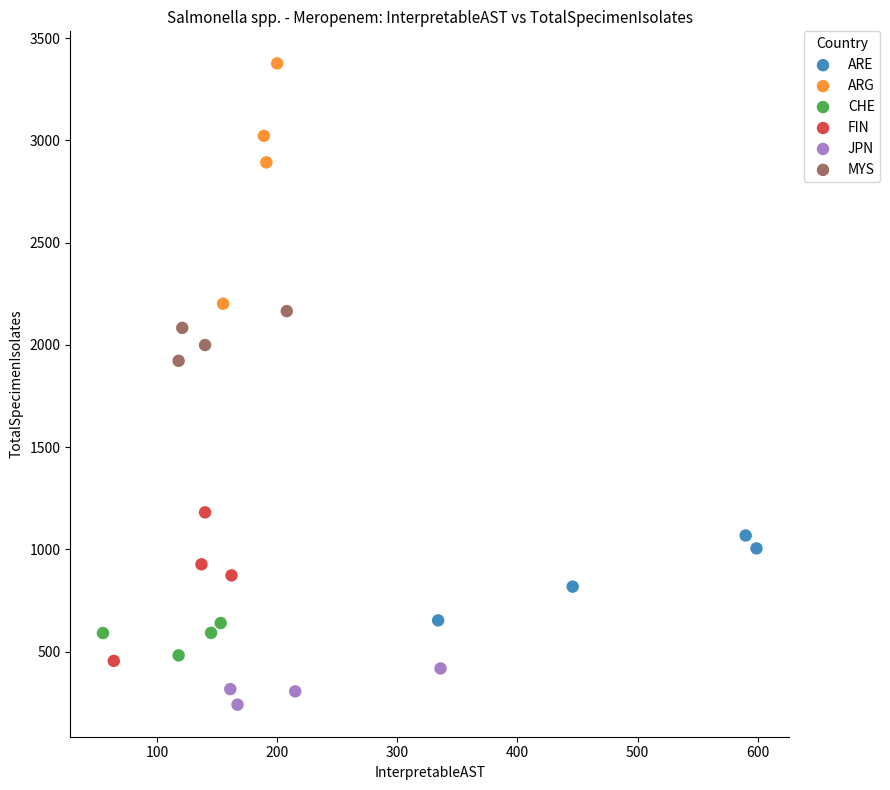

What are all the series names shown in the legend?

ARE, ARG, CHE, FIN, JPN, MYS